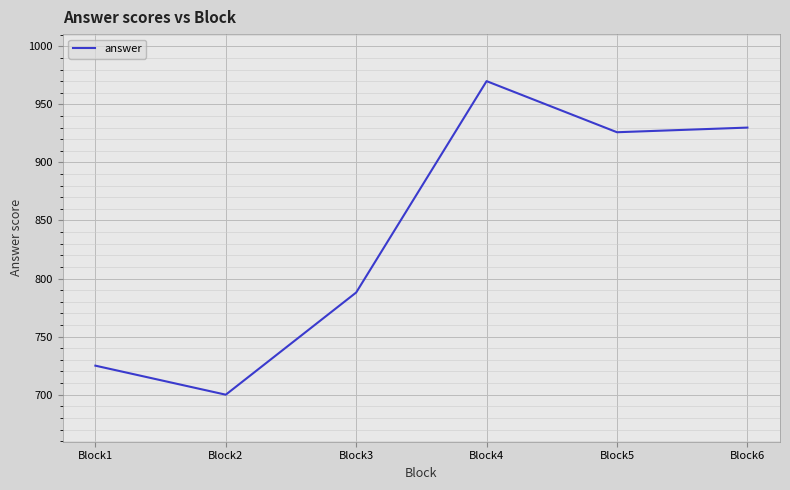

Count the number of data series in this chart.

1